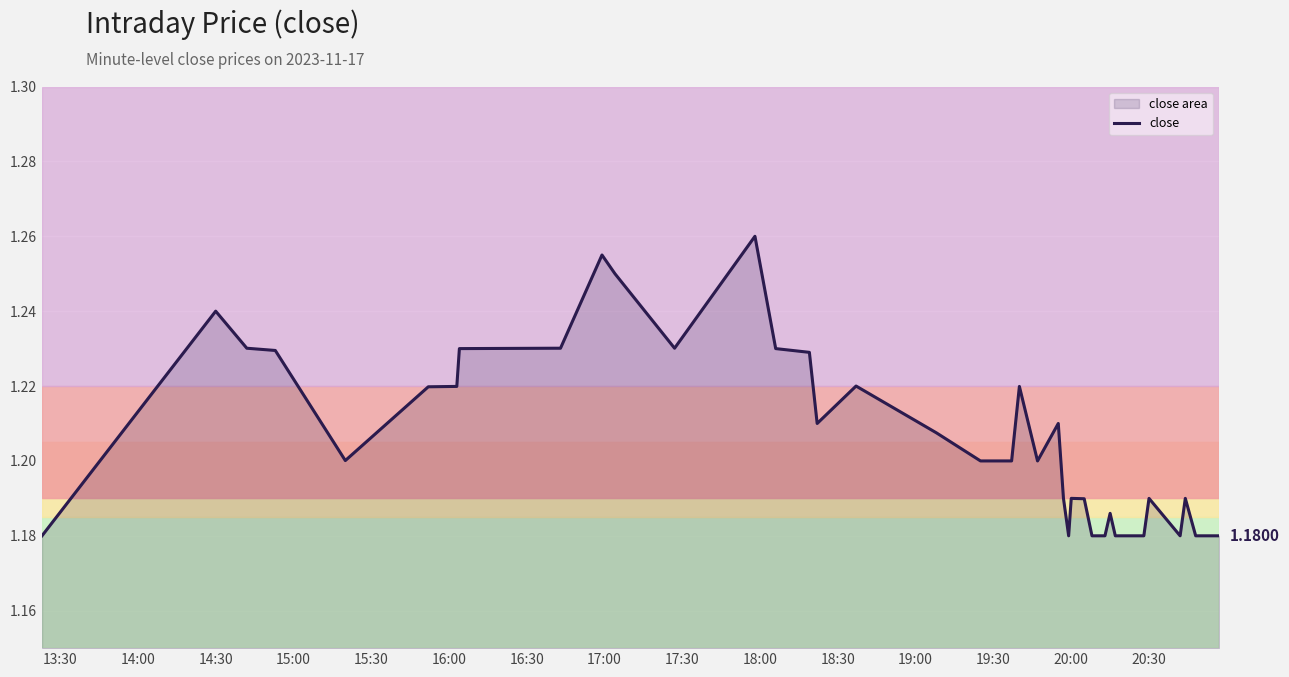

Reading right to left, list all the values displayed in this chart.

1.2	1.2	1.2	1.2	1.2	1.2	1.2	1.2	1.2	1.2	1.2	1.2	1.2	1.2	1.2	1.2	1.2	1.2	1.2	1.2	1.2	1.2	1.2	1.2	1.2	1.2	1.3	1.2	1.2	1.3	1.2	1.2	1.2	1.2	1.2	1.2	1.2	1.2	1.2	1.2